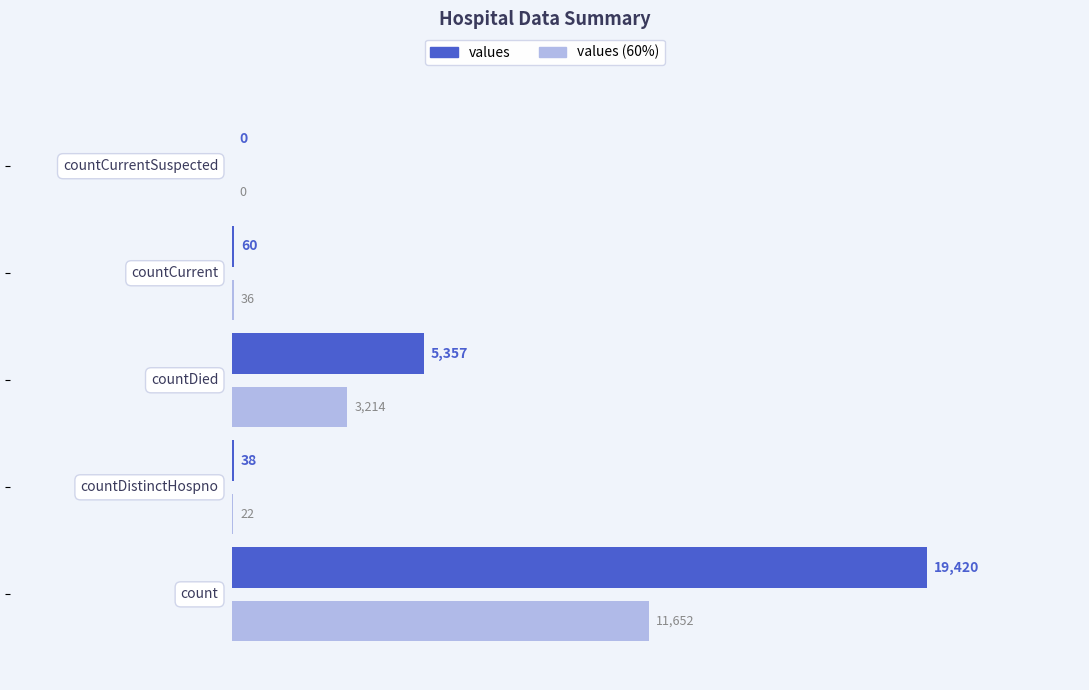

Count the number of data series in this chart.

2